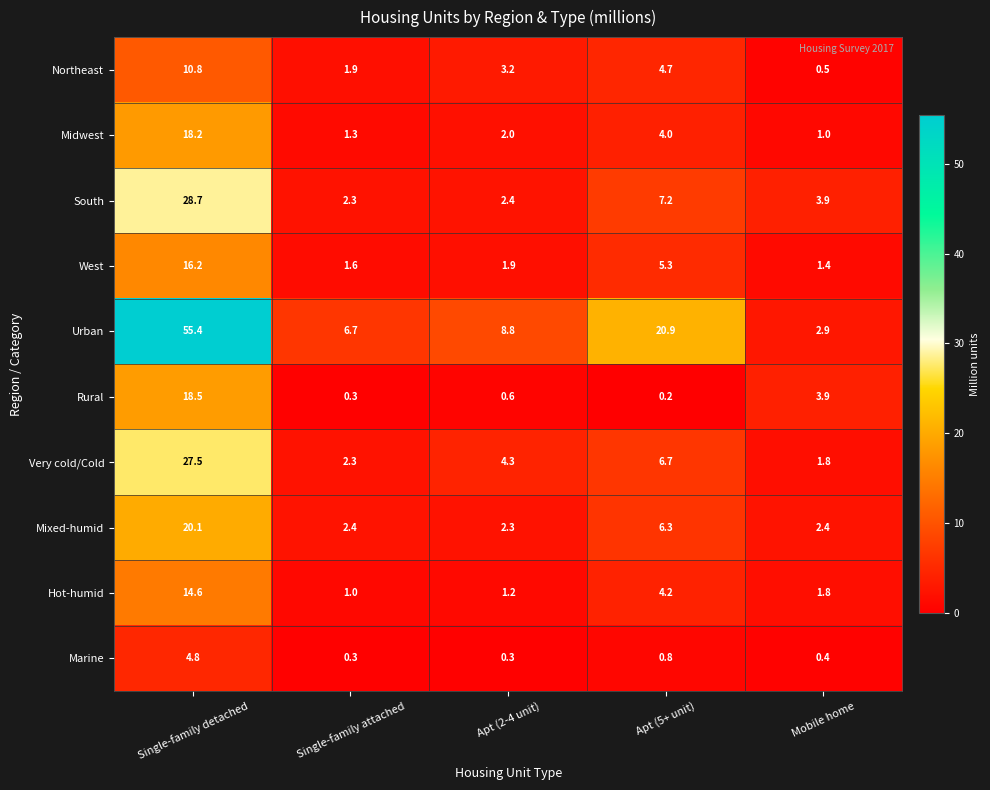

Which series has the widest spread of values?

Urban